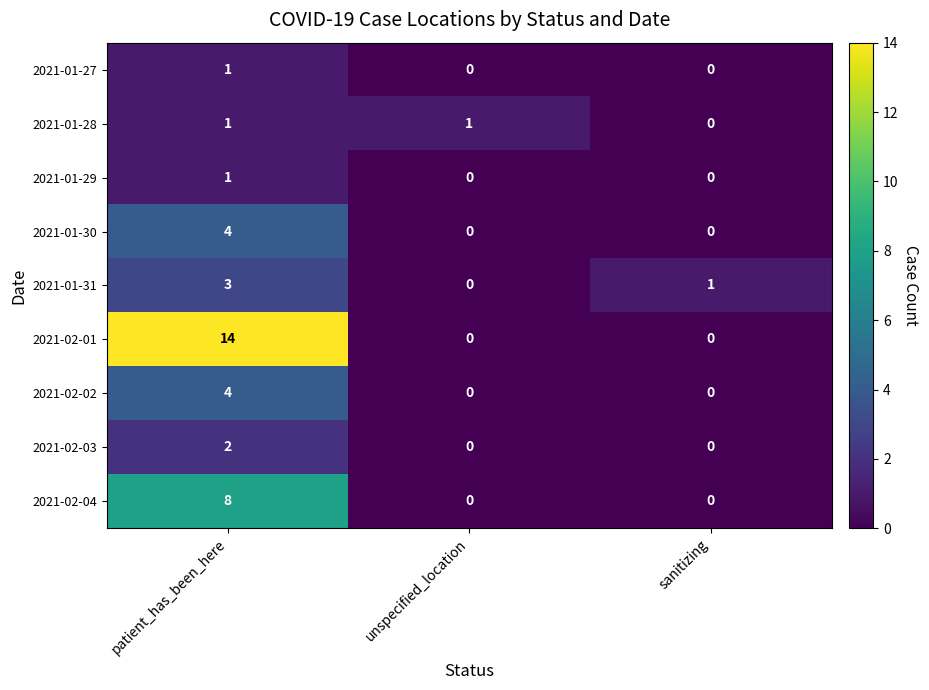

Which series has the largest range (max minus min)?

2021-02-01